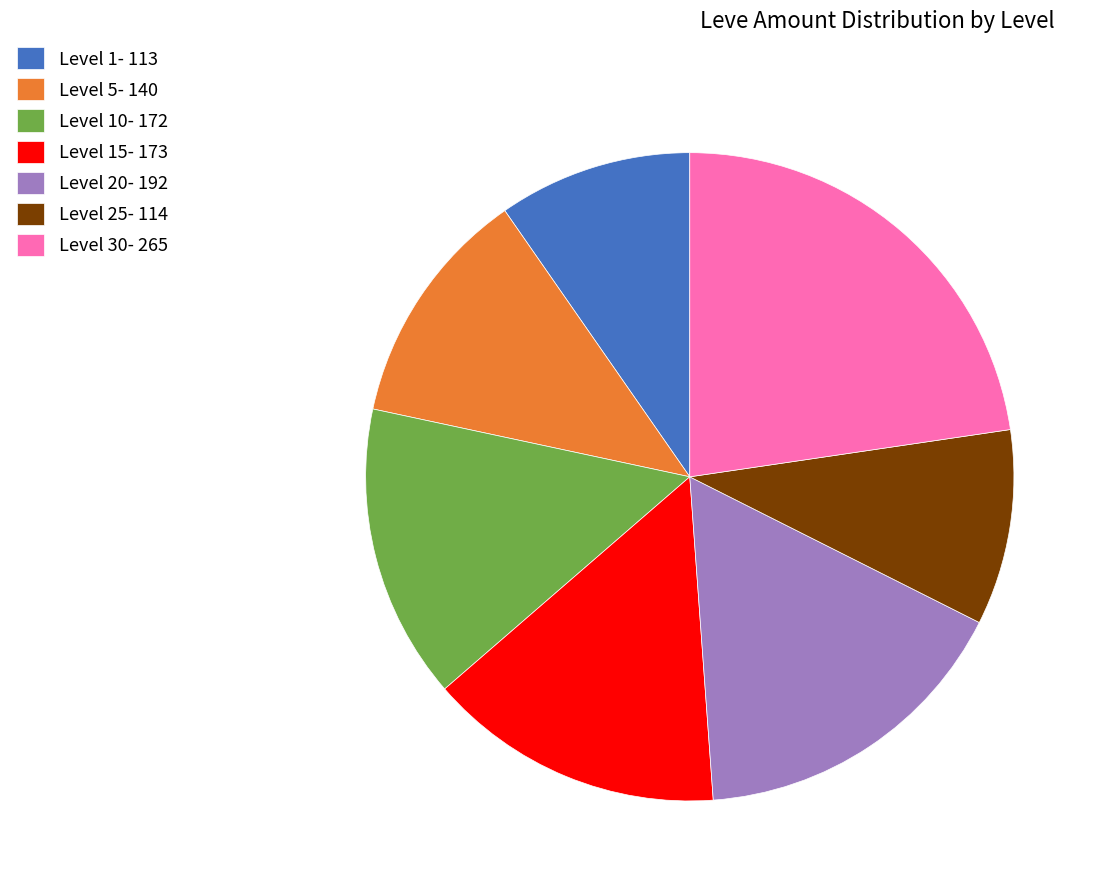

The Level 10- 172 slice represents 25% of the pie. True or false?

False